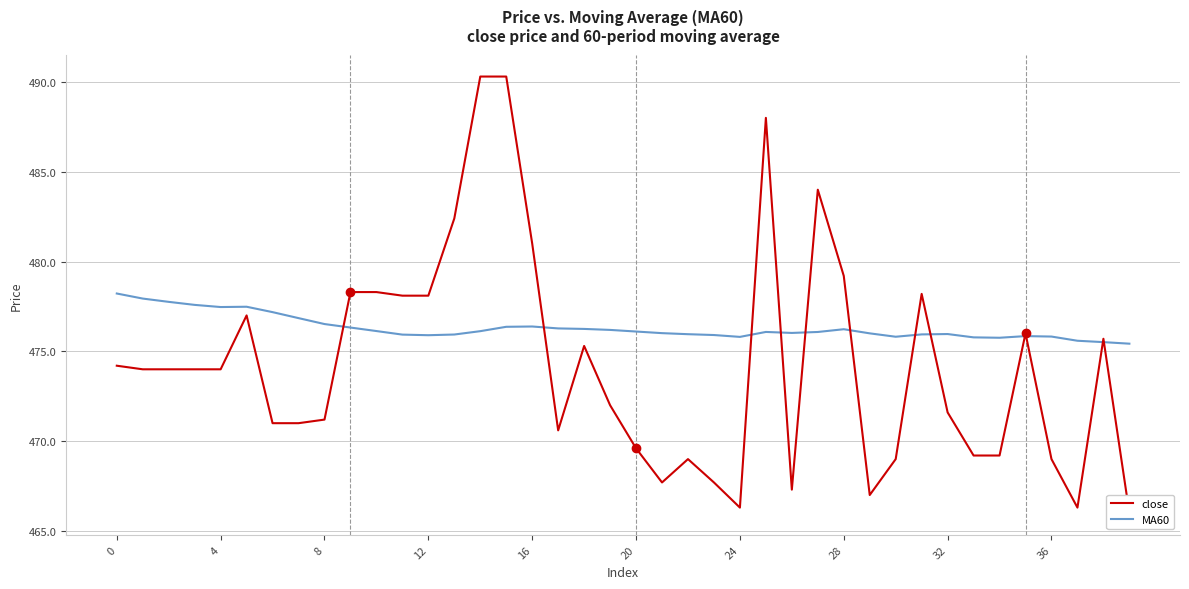

What are all the series names shown in the legend?

close, MA60